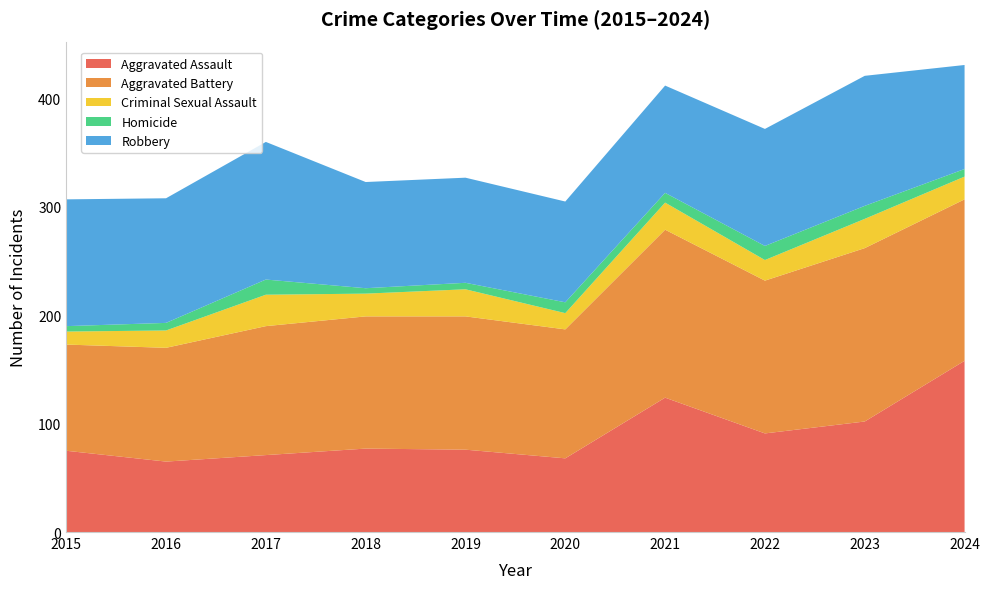

Reading right to left, list all the values displayed in this chart.

Aggravated Assault: 2024=158	2023=102	2022=91	2021=124	2020=68	2019=76	2018=77	2017=71	2016=65	2015=75
Aggravated Battery: 2024=149	2023=160	2022=141	2021=155	2020=119	2019=123	2018=122	2017=119	2016=105	2015=98
Criminal Sexual Assault: 2024=21	2023=27	2022=19	2021=25	2020=15	2019=25	2018=21	2017=29	2016=16	2015=12
Homicide: 2024=7	2023=12	2022=13	2021=9	2020=10	2019=6	2018=5	2017=14	2016=7	2015=5
Robbery: 2024=96	2023=120	2022=108	2021=99	2020=93	2019=97	2018=98	2017=127	2016=115	2015=117